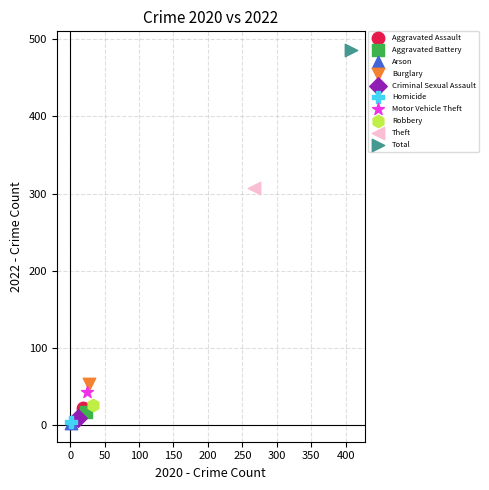

What are all the series names shown in the legend?

Aggravated Assault, Aggravated Battery, Arson, Burglary, Criminal Sexual Assault, Homicide, Motor Vehicle Theft, Robbery, Theft, Total